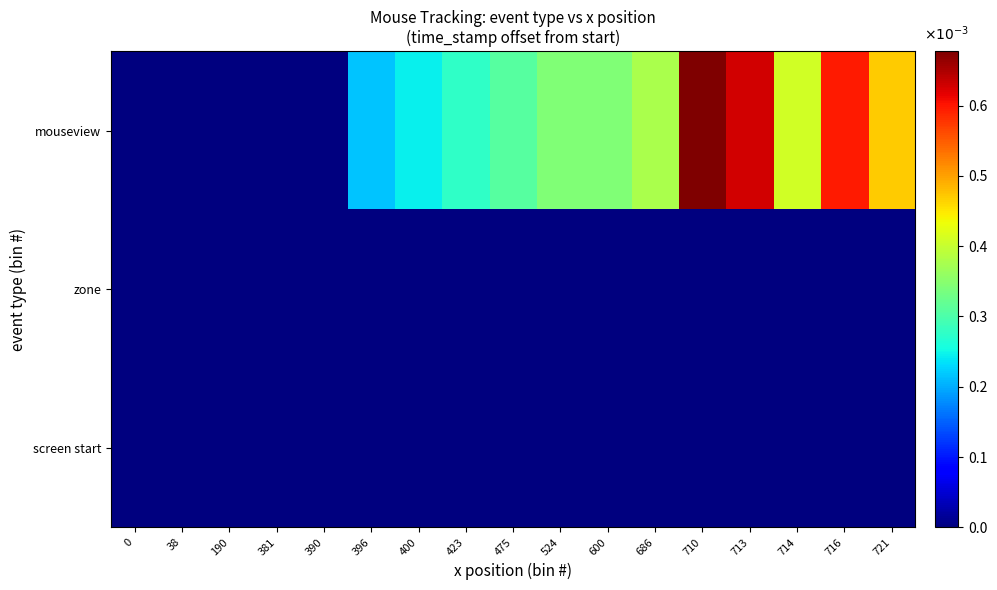

At how many categories does at least one series exceed 0?

12